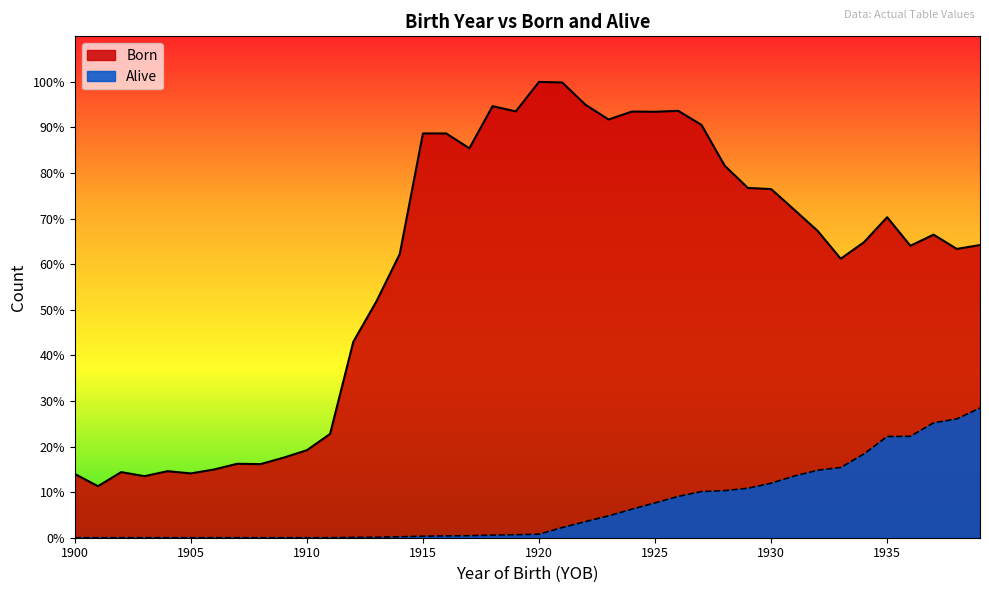

How many data points does each series have?

40